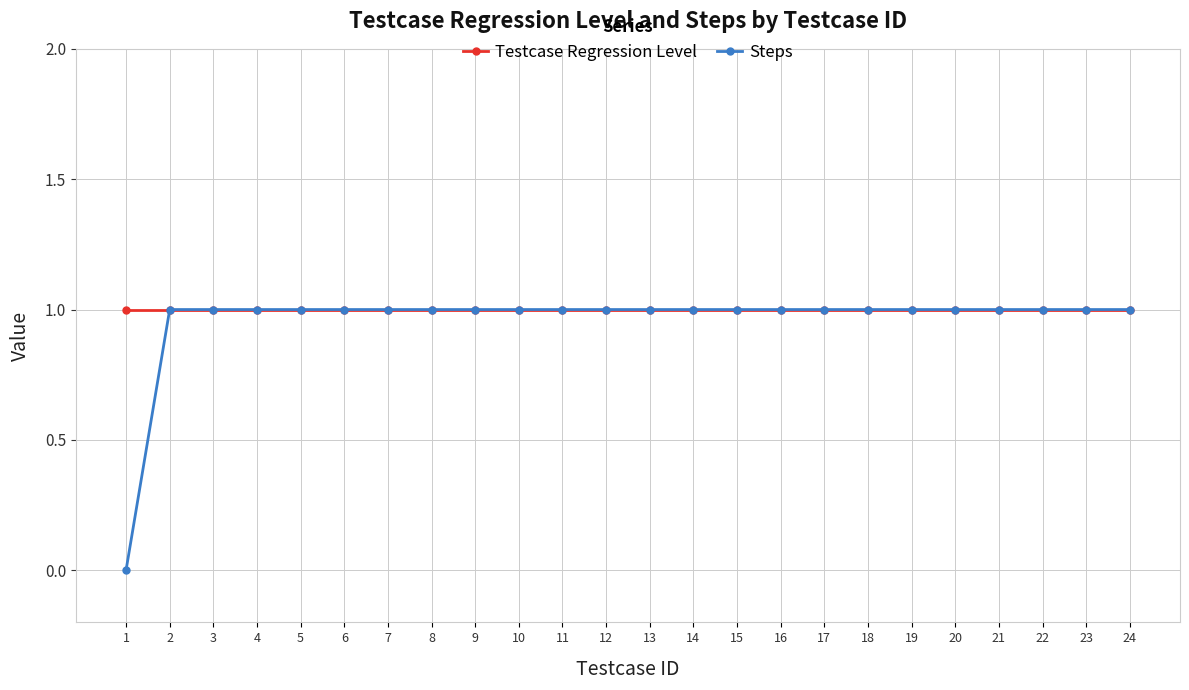

How many series are shown in this chart?

2